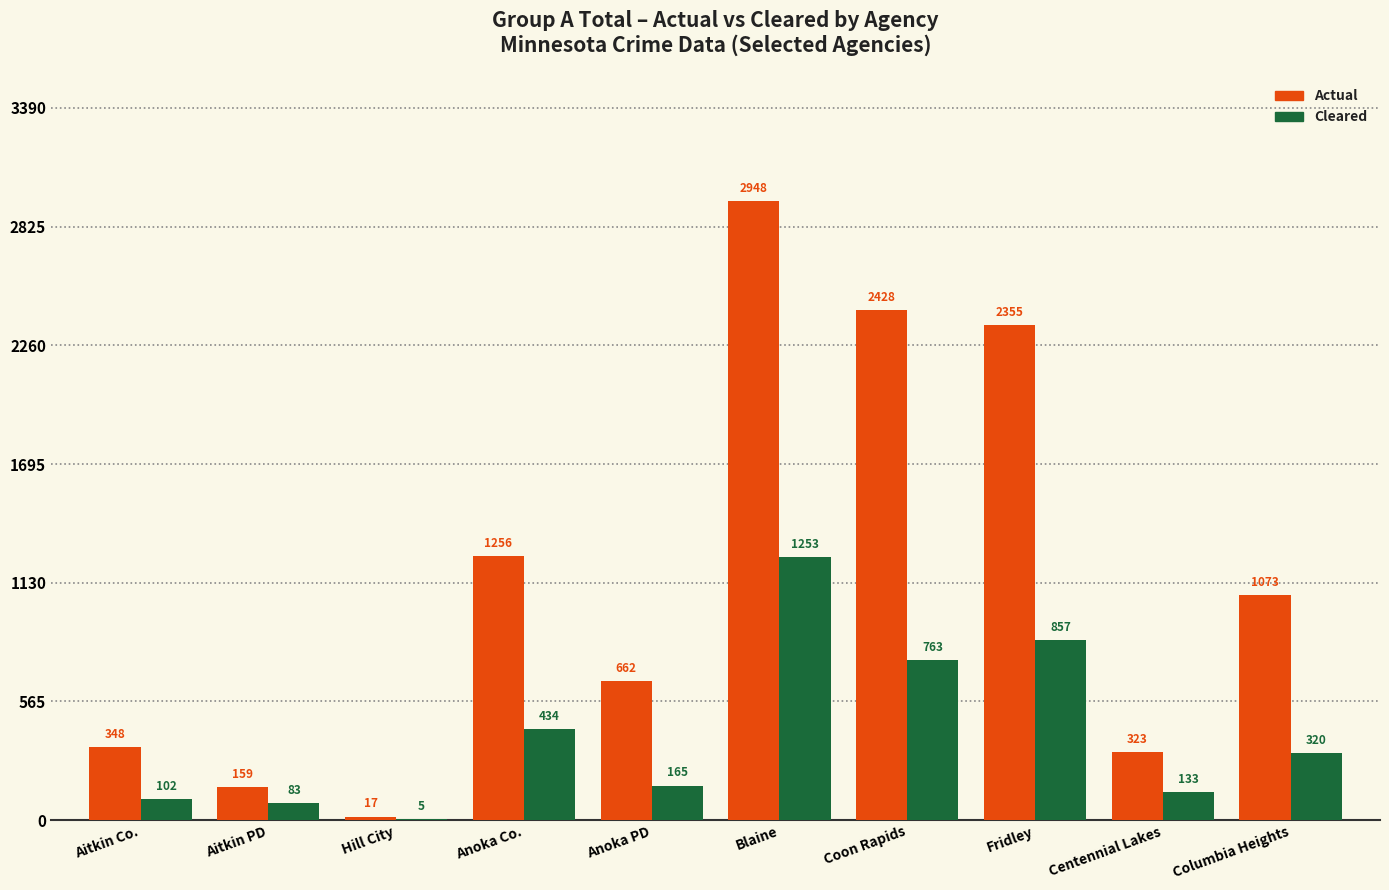

Are the bars horizontal?

No